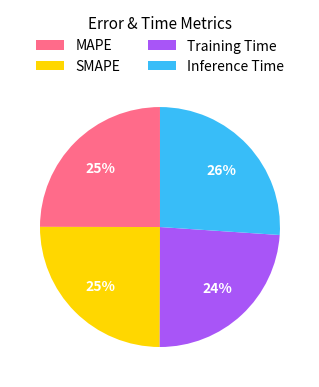

How many slices are in this pie chart?

4